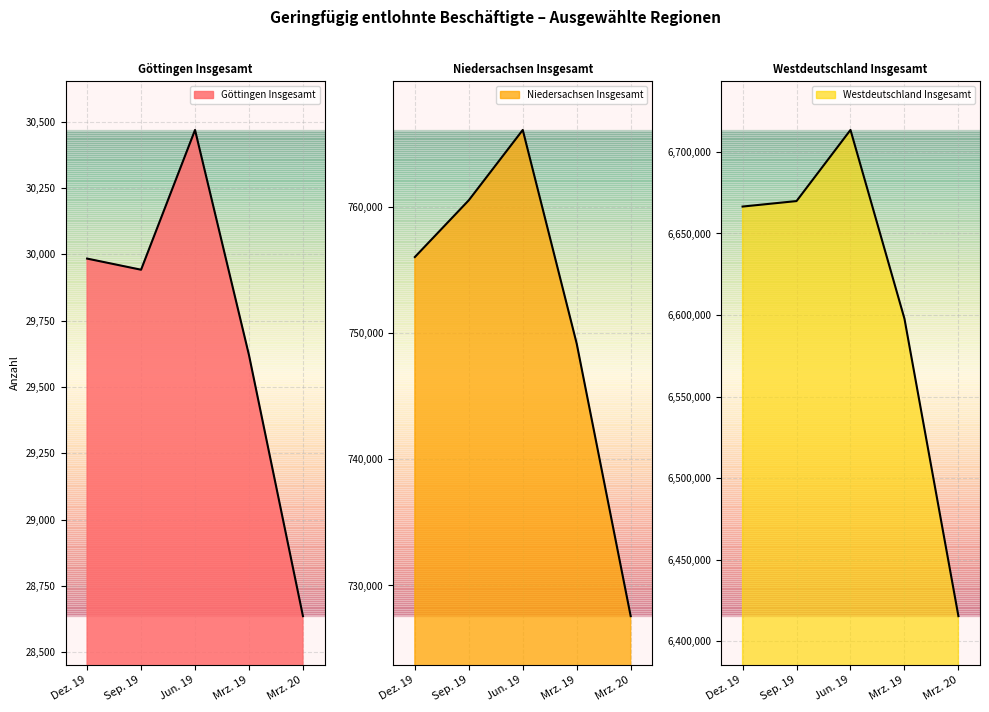

What is the total value across all series at Sep. 19?

7460332